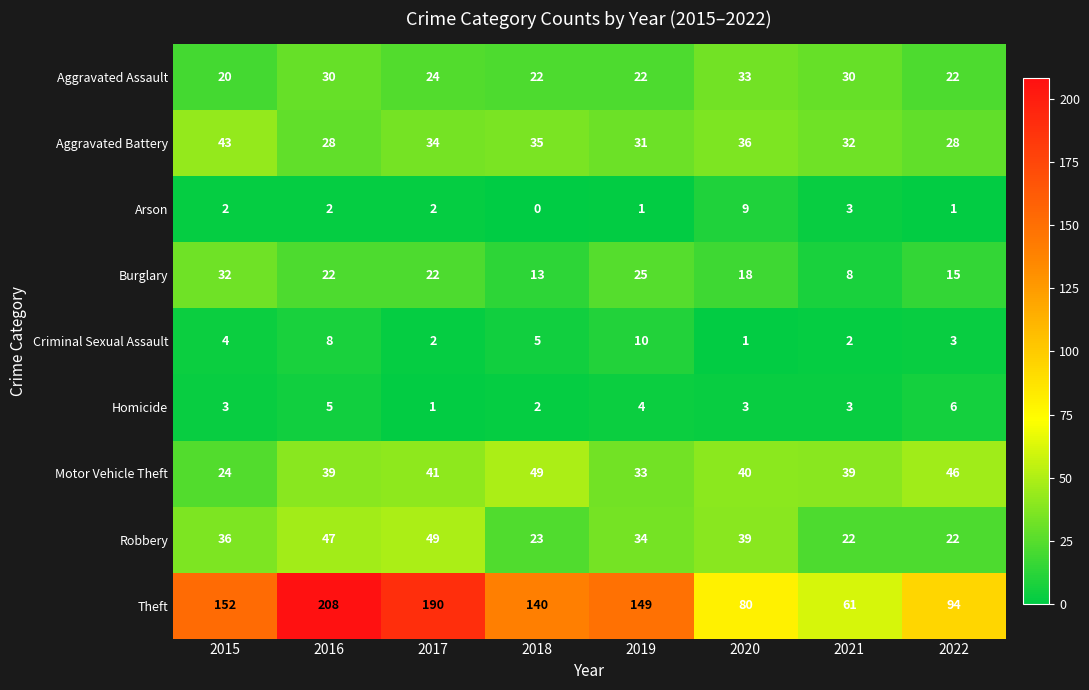

At which label is Arson closest to 4?

2021